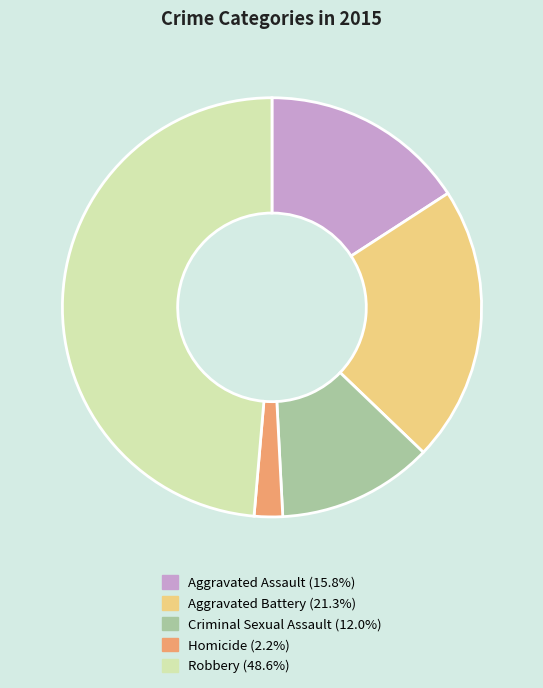

True or false: Criminal Sexual Assault accounts for 12% of the total.

True